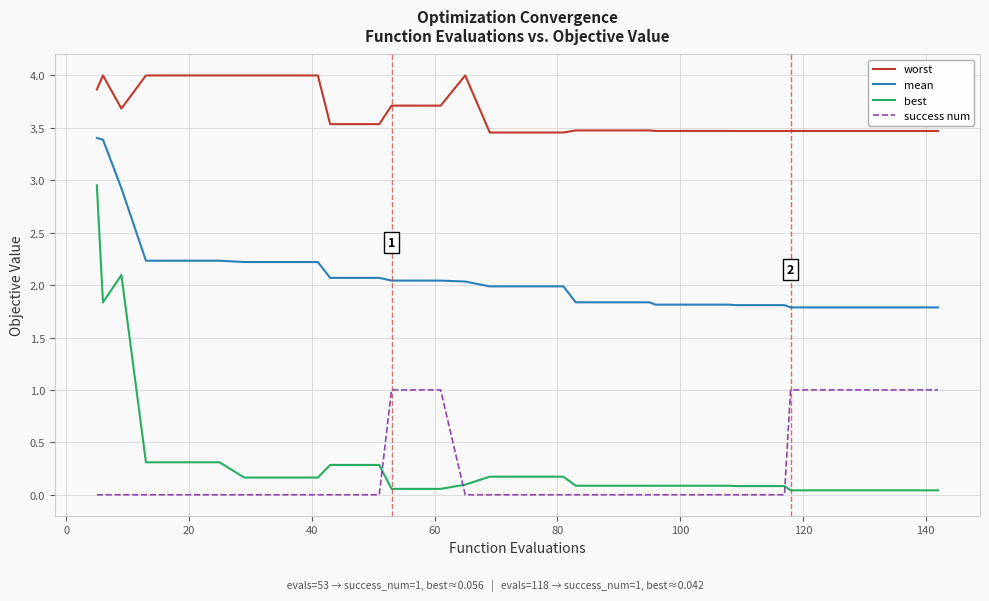

What is the difference between the maximum and minimum values in the best series?

2.9